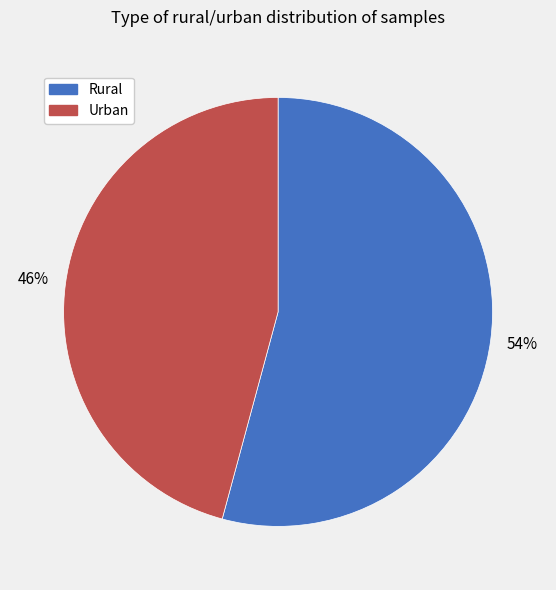

What is the ratio of the value at Rural to the value at Urban?

1.2